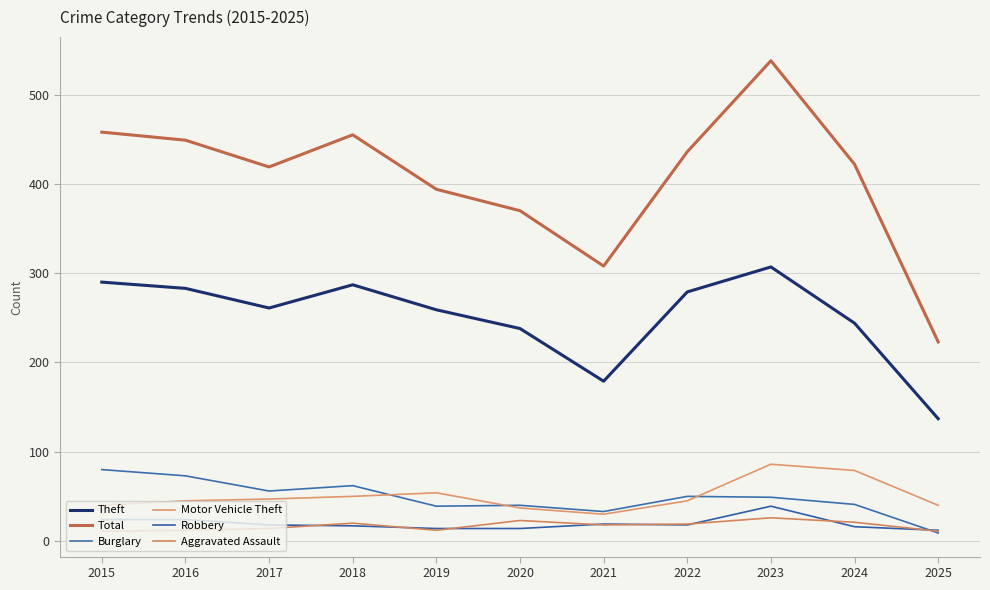

How many series are shown in this chart?

6